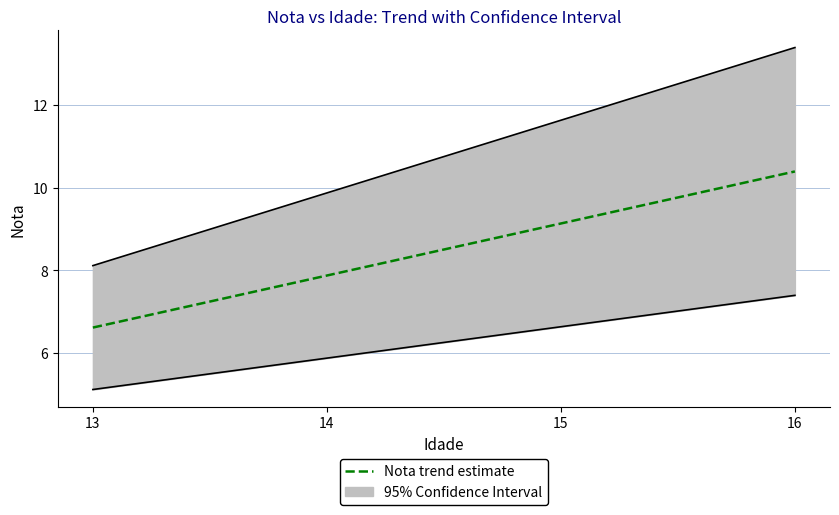

What is the sum of the values at 15 and 16?

19.5